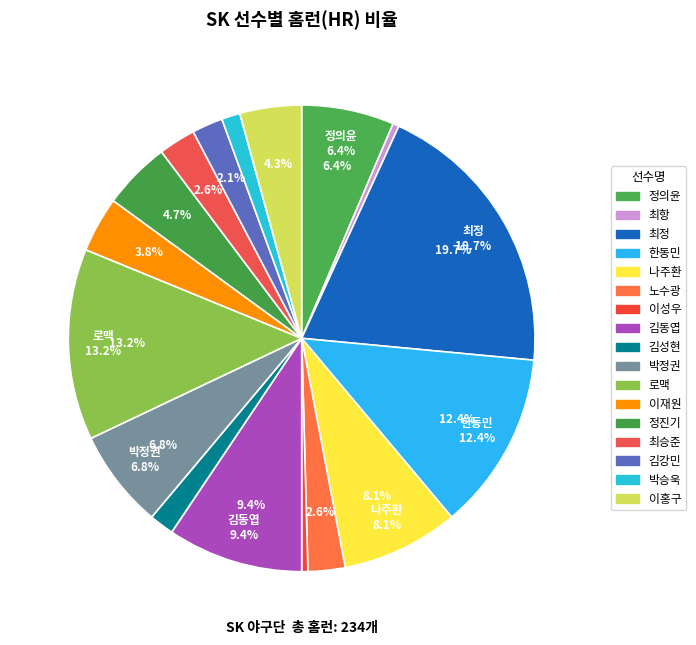

Combined, what portion of the pie is 정의윤 and 한동민?

18.8%